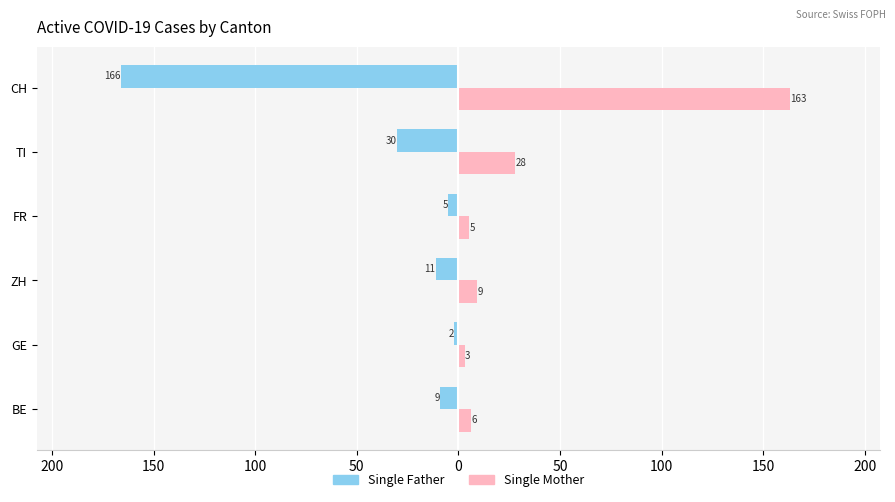

Which series has the largest range (max minus min)?

Single Father